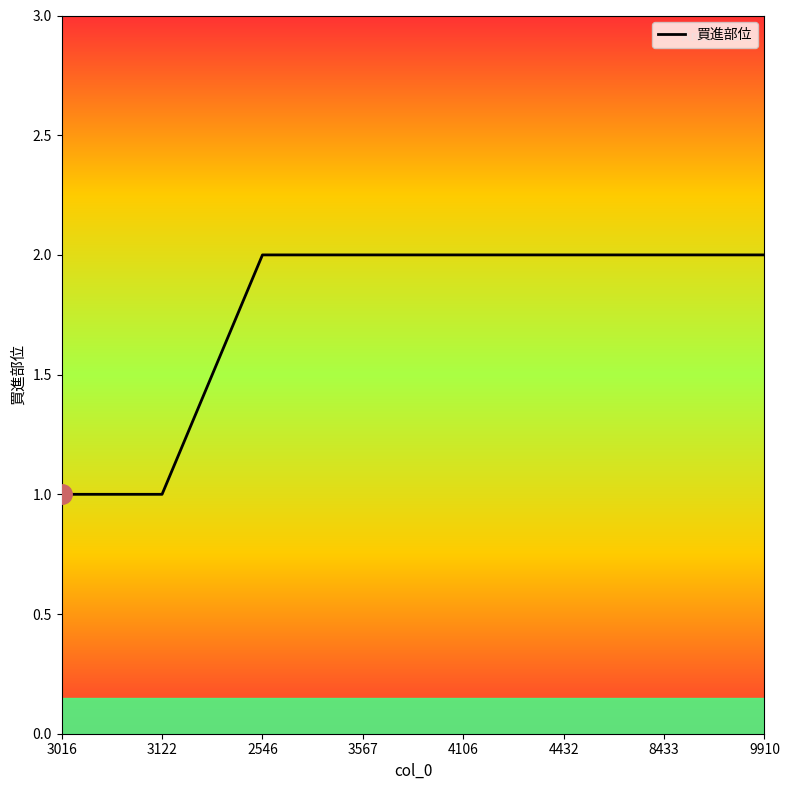

How many lines are shown in the chart?

1